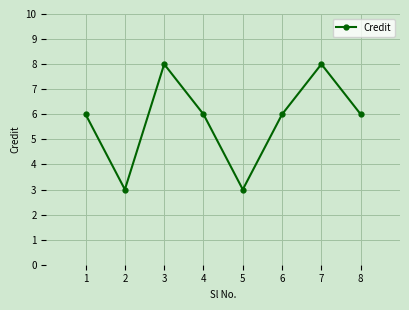

The chart shows a value of 6 at 1. True or false?

True